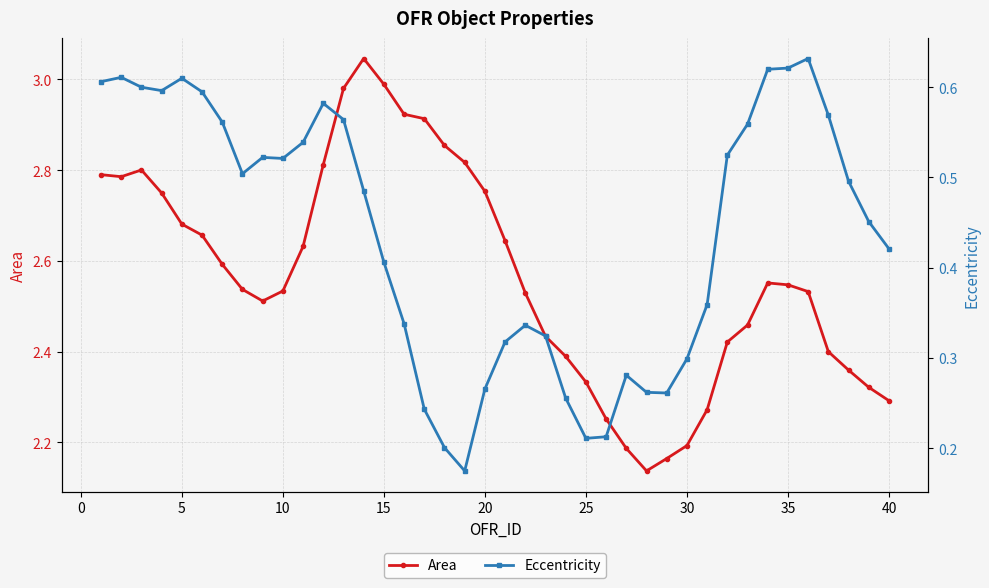

What is the value of the Eccentricity point at the 31st from the left?

0.5